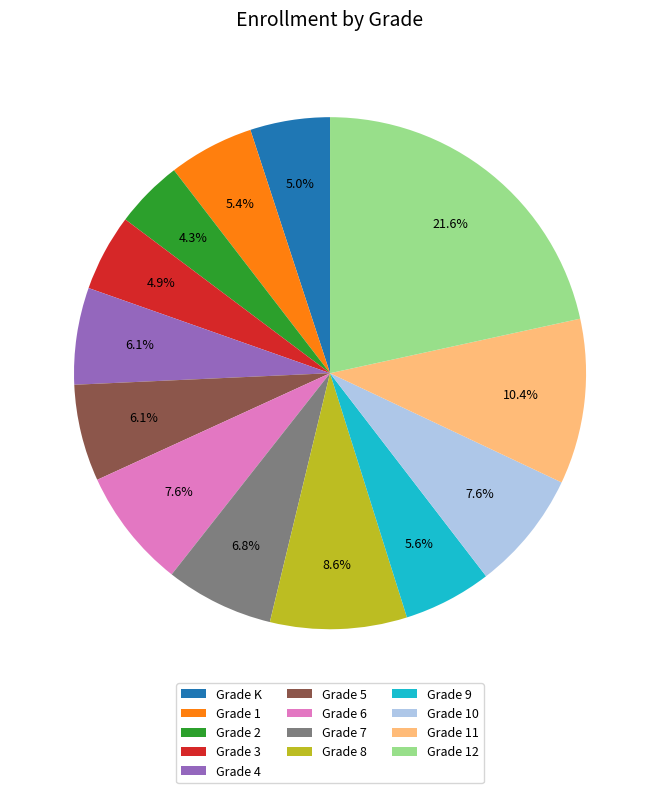

Which slice is the smallest?

Grade 2